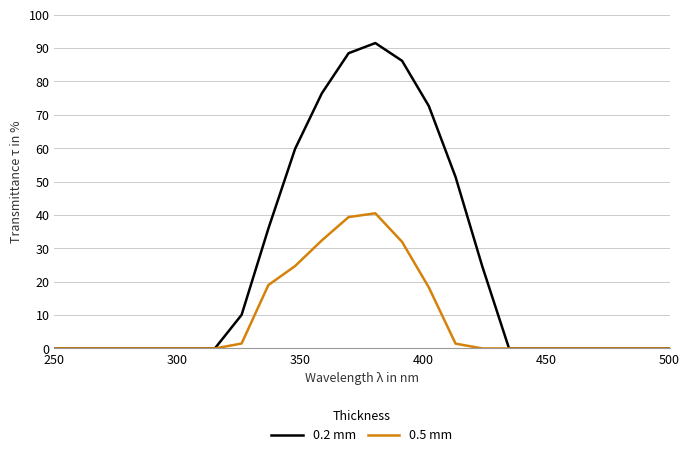

List the series in order of their overall mean, lowest first.

0.5 mm, 0.2 mm